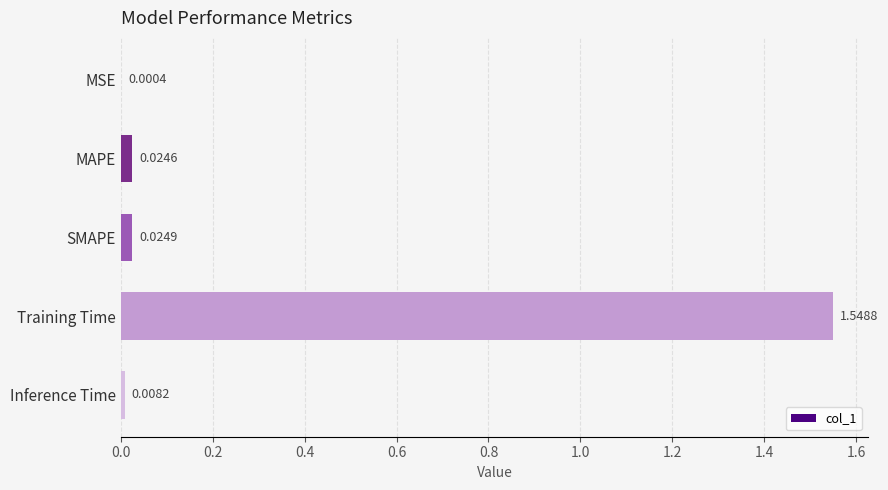

What is the sum of the values at Training Time and SMAPE?

1.6